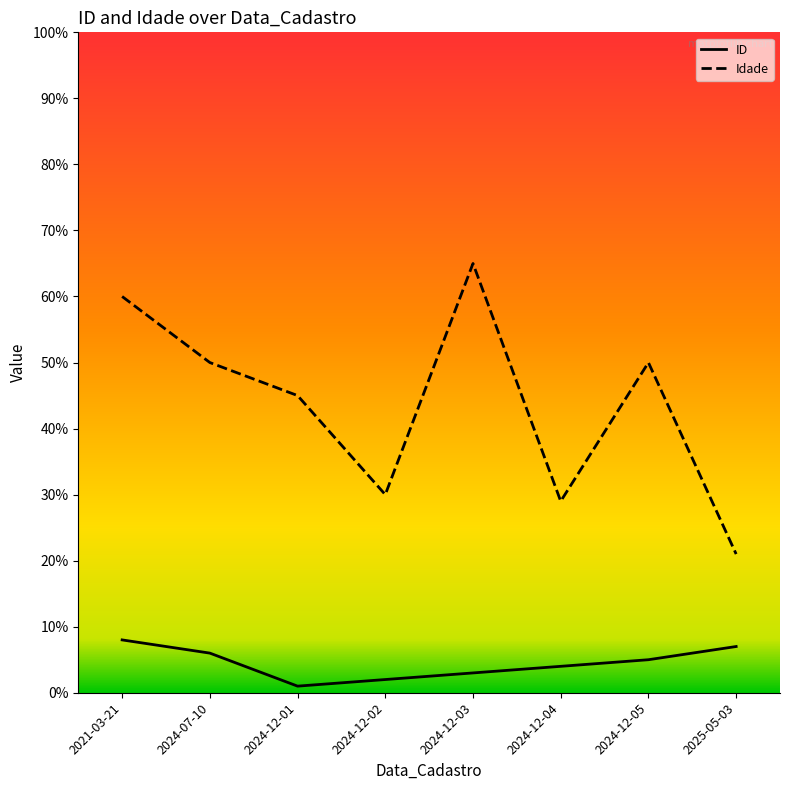

What is the total value across all series at 2024-12-02?

32